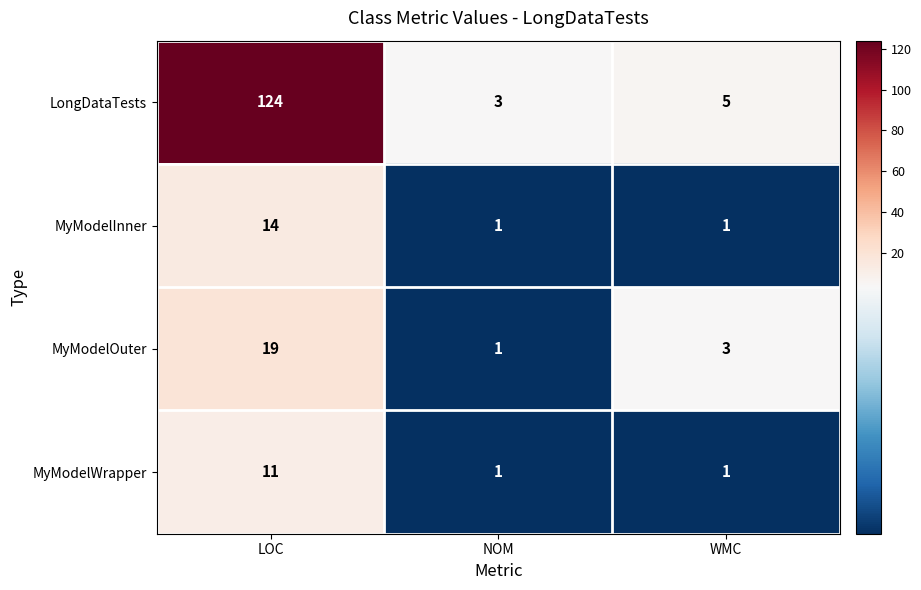

What is the smallest value displayed?

1